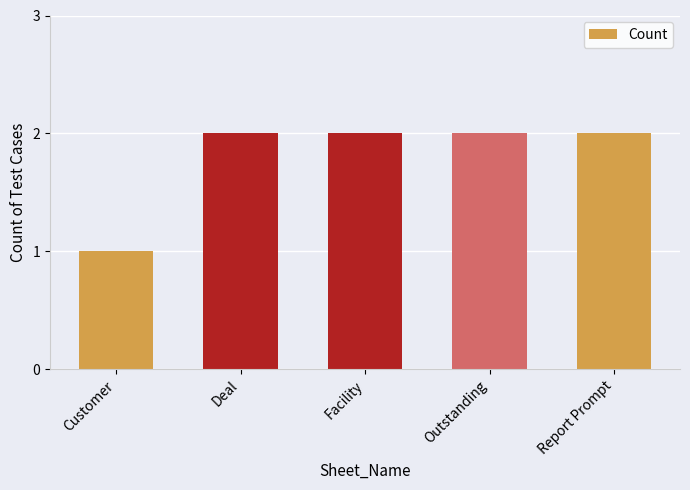

Reading left to right, list all the values displayed in this chart.

1	2	2	2	2